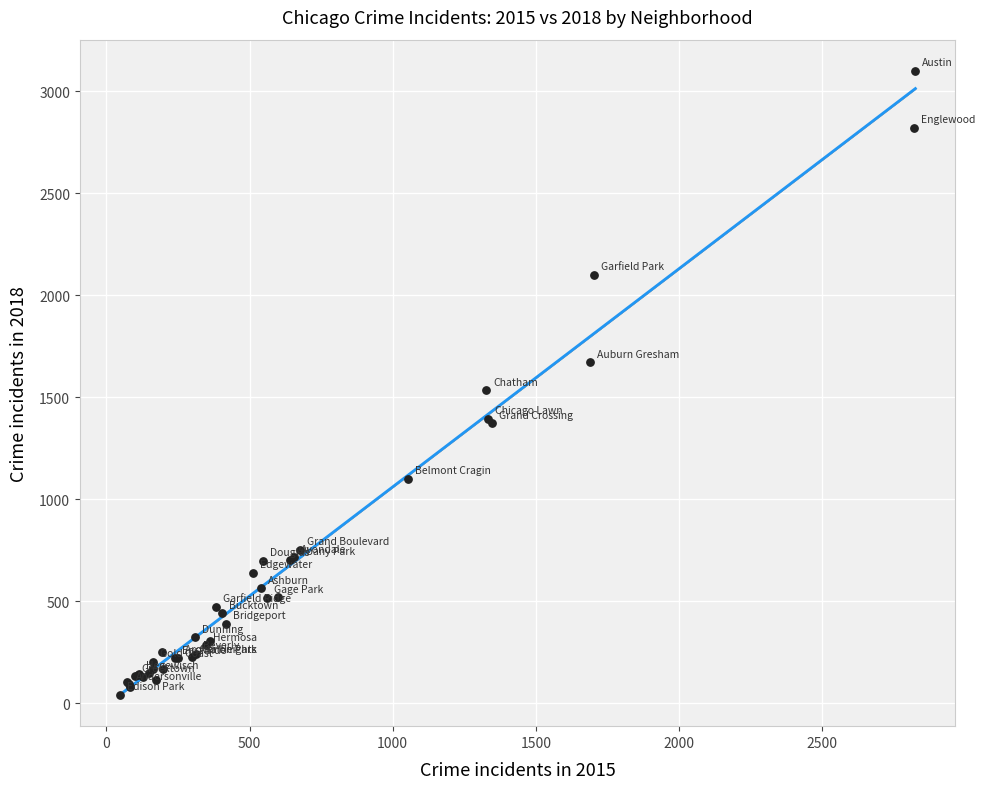

What Y value in the scatter plot is closest to 1571?

1533